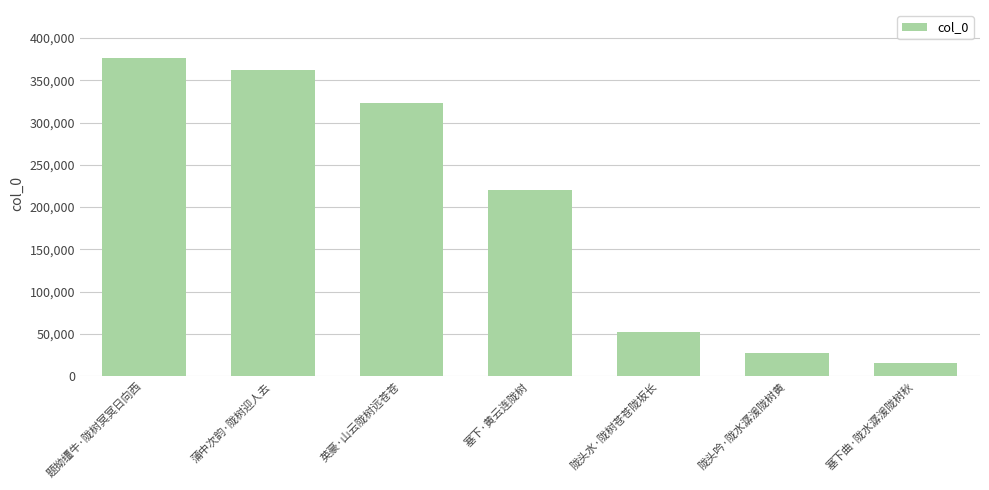

What is the change in value from 题拗缰牛·陇树冥冥日向西 to 塞下·黄云连陇树?

-156101